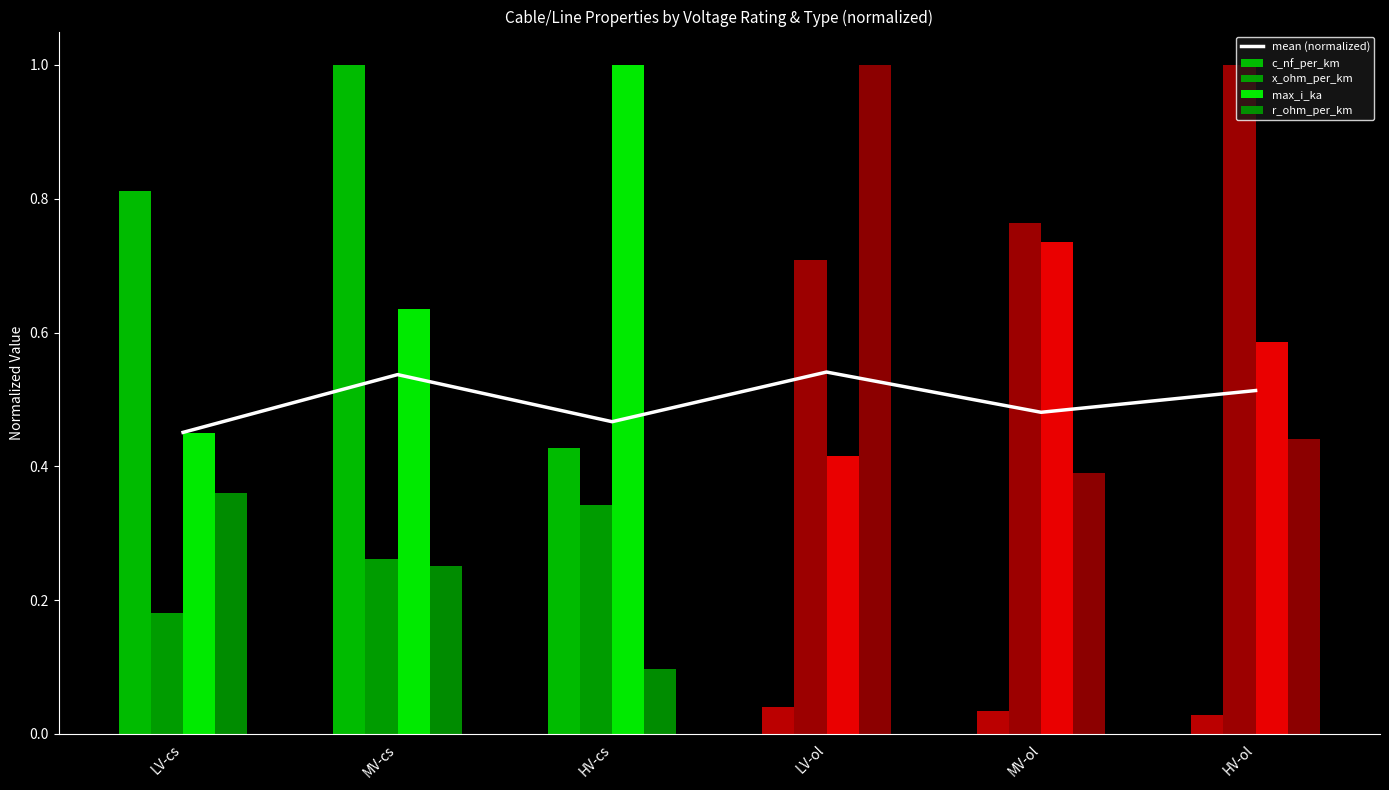

What is the sum of all mean (normalized) values?

3.0